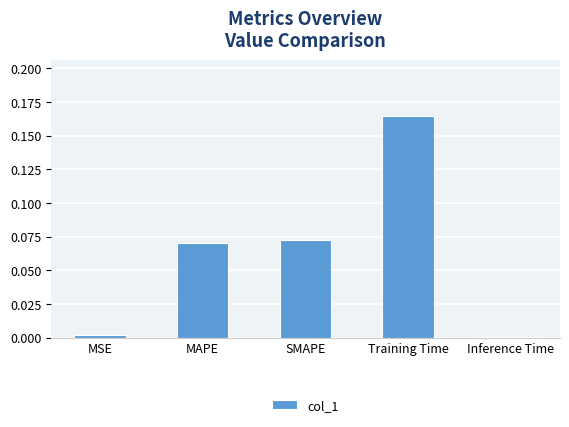

At which category does the chart reach its peak across all series?

Training Time